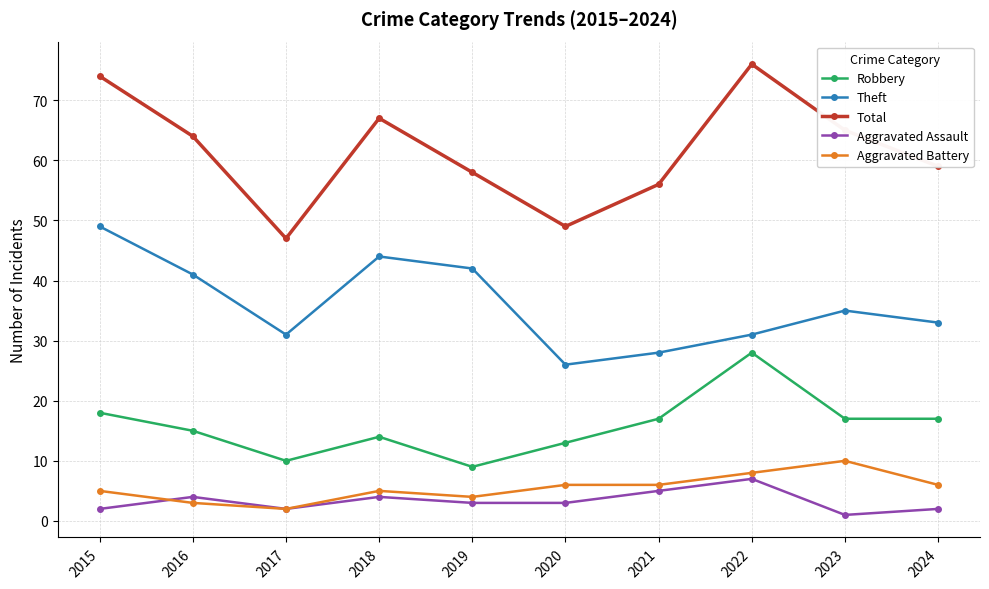

At which category does Robbery reach its first local valley?

2017